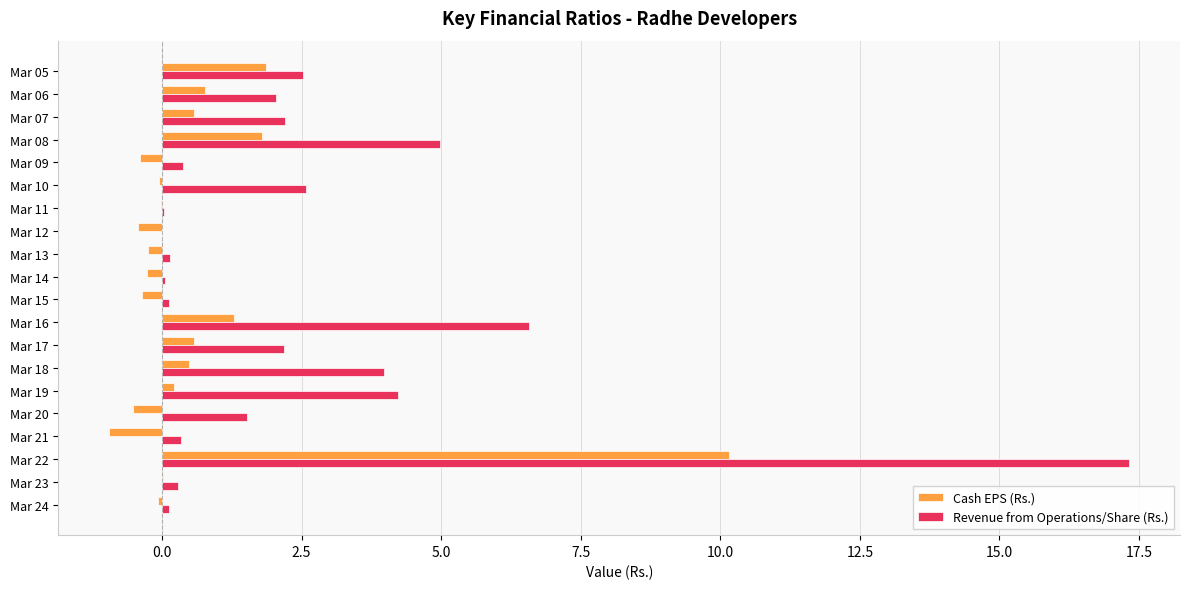

Count the number of categories in the chart.

20